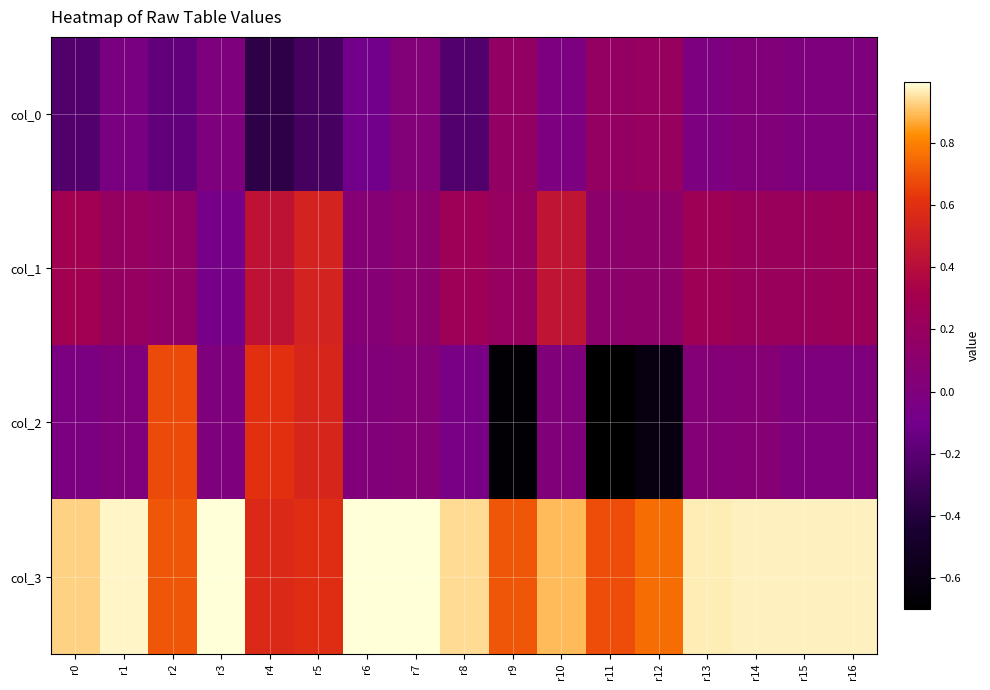

What is the maximum value shown in the chart?

1.0